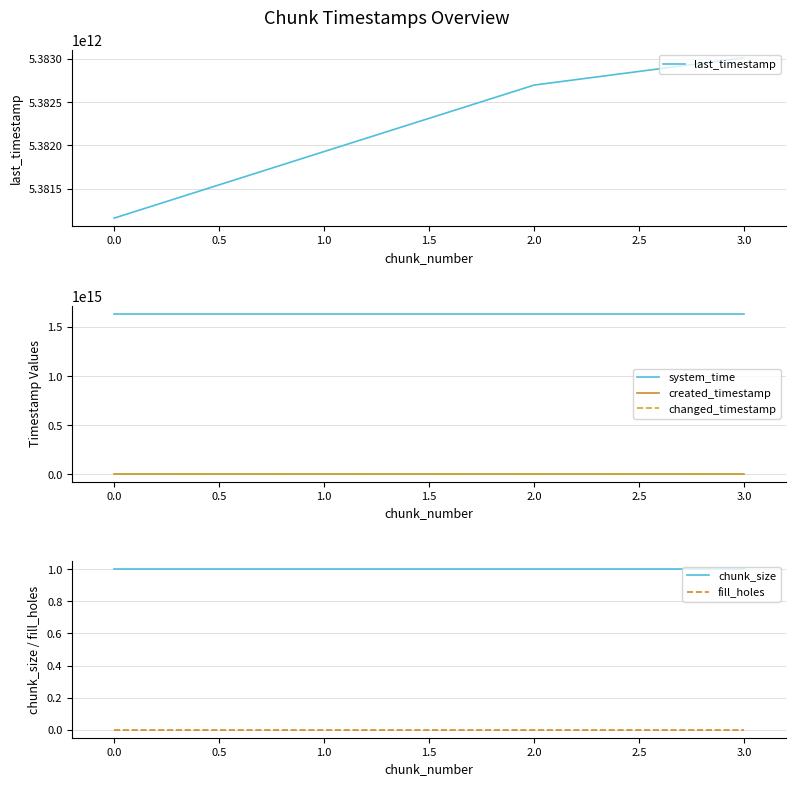

What are all the series names shown in the legend?

last_timestamp, system_time, created_timestamp, changed_timestamp, chunk_size, fill_holes